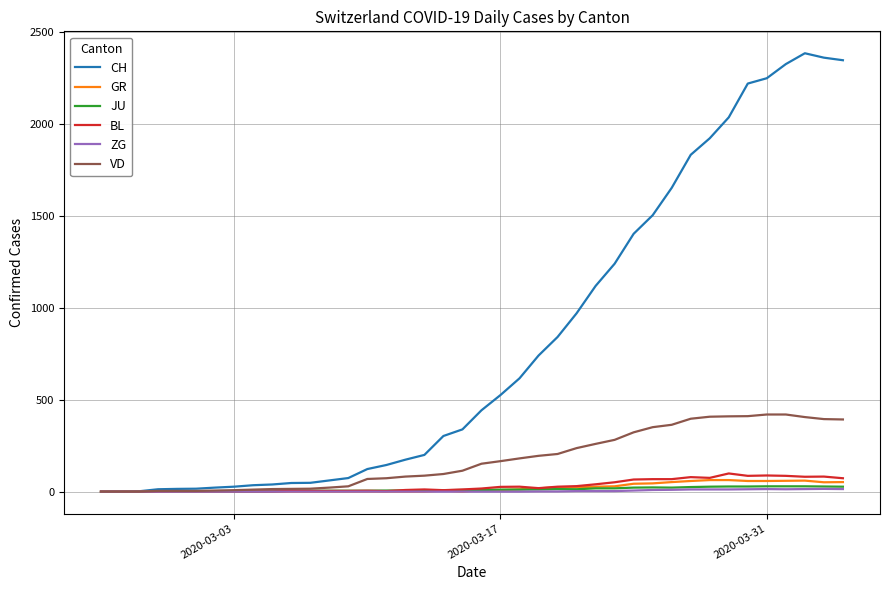

Which series has the largest total across all categories?

CH